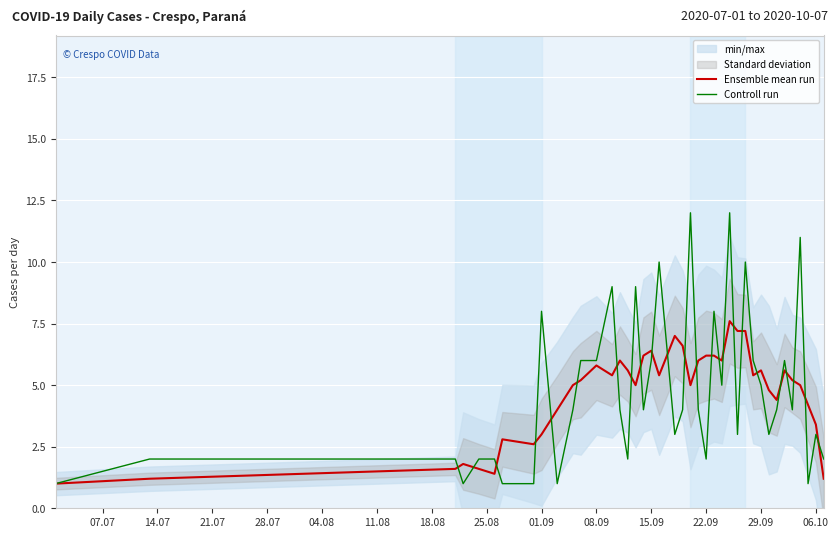

True or false: Ensemble mean run has more than 0 interior local peaks.

True